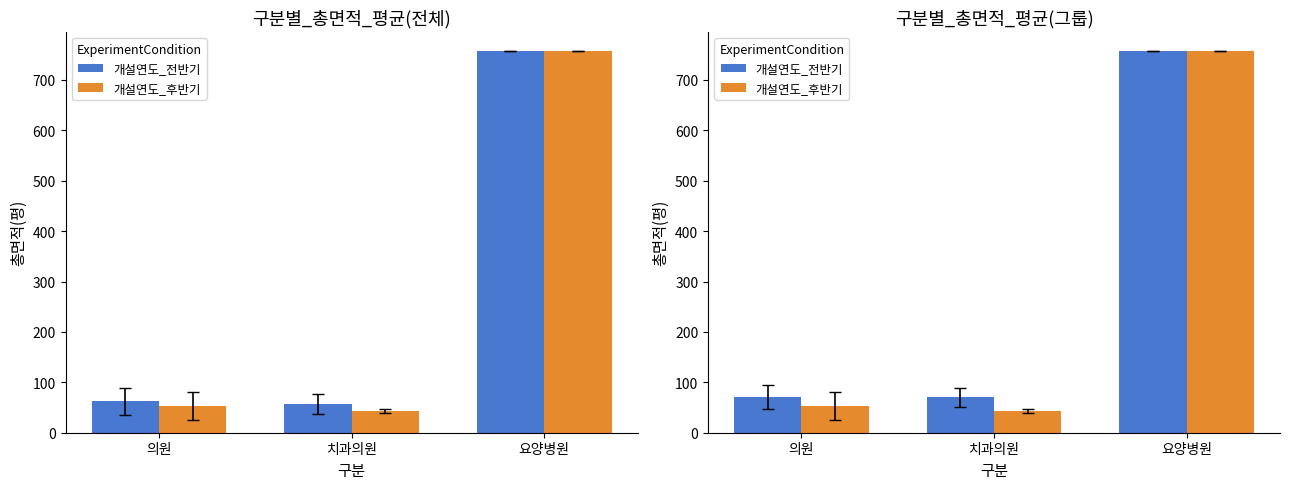

At which label is 개설연도_후반기 closest to 400?

의원